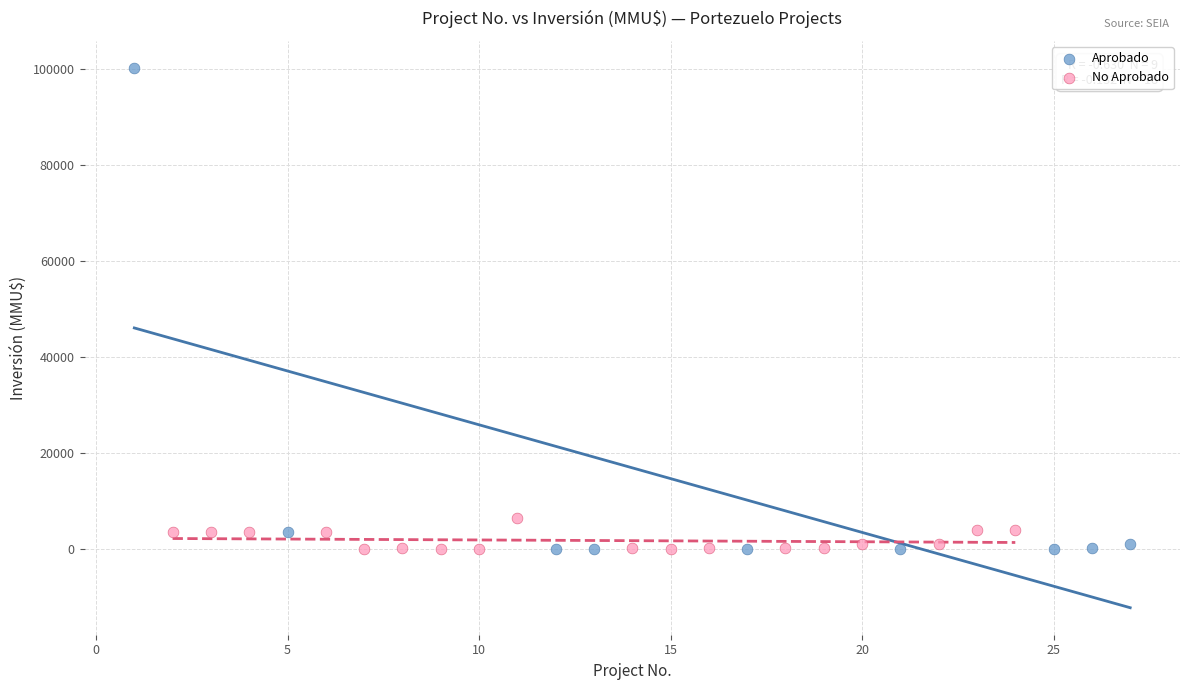

Which series reaches the maximum Y coordinate?

Aprobado